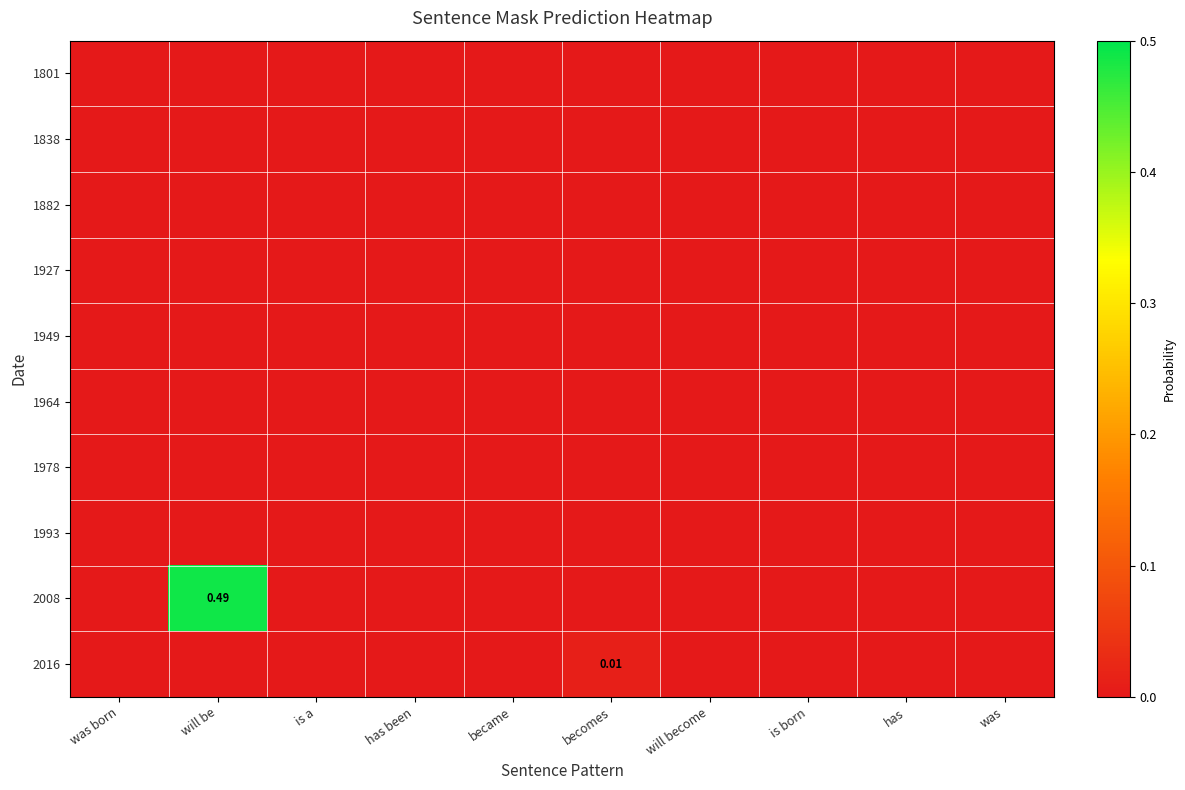

What is the difference between the highest and lowest values at will be?

0.5